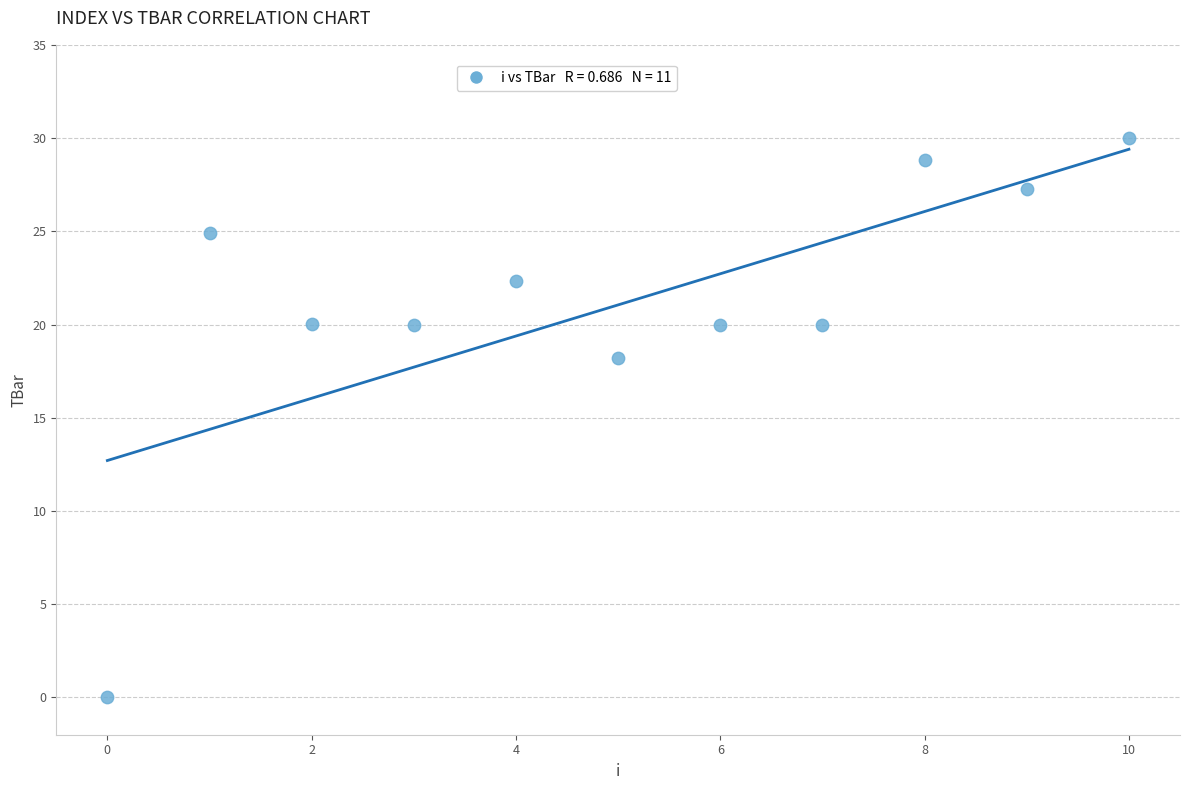

What is the range of Y values (max minus min)?

30.0